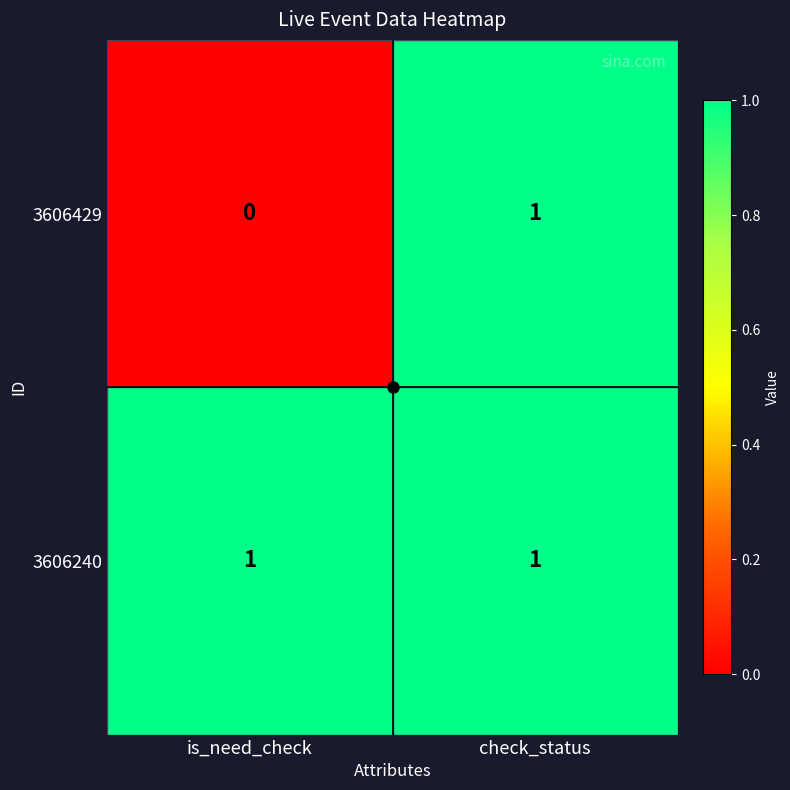

What is the total value across all series at check_status?

2